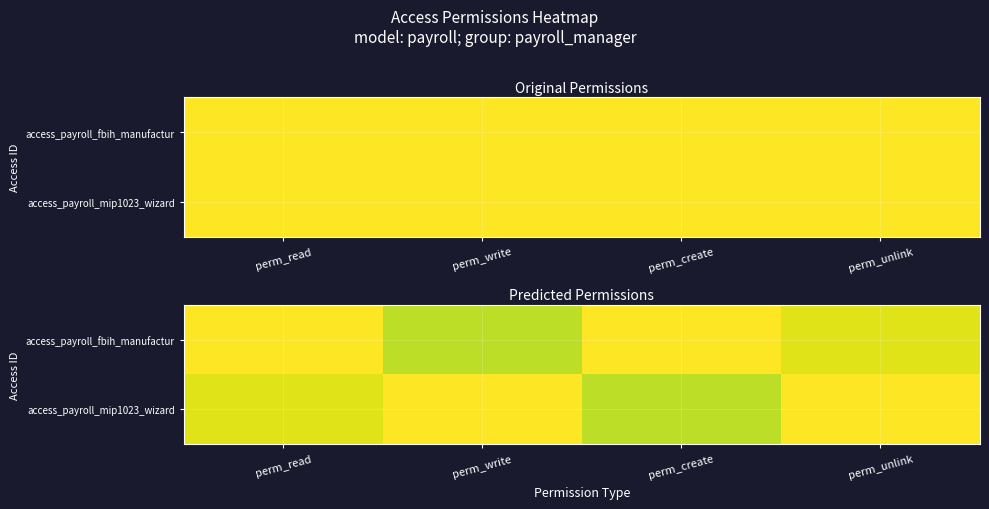

Which category has the highest value across all series?

perm_read